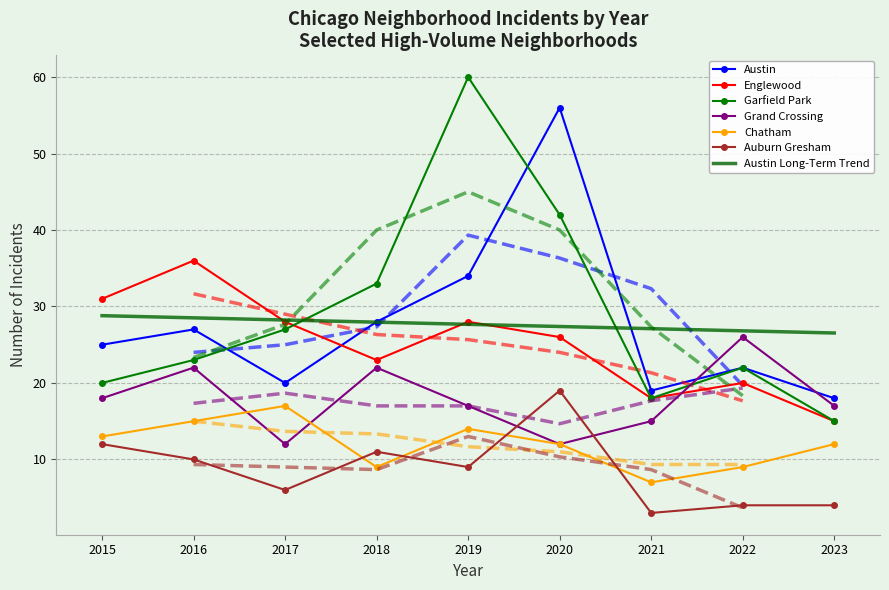

Reading right to left, transcribe all the data shown in this chart.

Austin: 2023=18	2022=22	2021=19	2020=56	2019=34	2018=28	2017=20	2016=27	2015=25
Englewood: 2023=15	2022=20	2021=18	2020=26	2019=28	2018=23	2017=28	2016=36	2015=31
Garfield Park: 2023=15	2022=22	2021=18	2020=42	2019=60	2018=33	2017=27	2016=23	2015=20
Grand Crossing: 2023=17	2022=26	2021=15	2020=12	2019=17	2018=22	2017=12	2016=22	2015=18
Chatham: 2023=12	2022=9	2021=7	2020=12	2019=14	2018=9	2017=17	2016=15	2015=13
Auburn Gresham: 2023=4	2022=4	2021=3	2020=19	2019=9	2018=11	2017=6	2016=10	2015=12